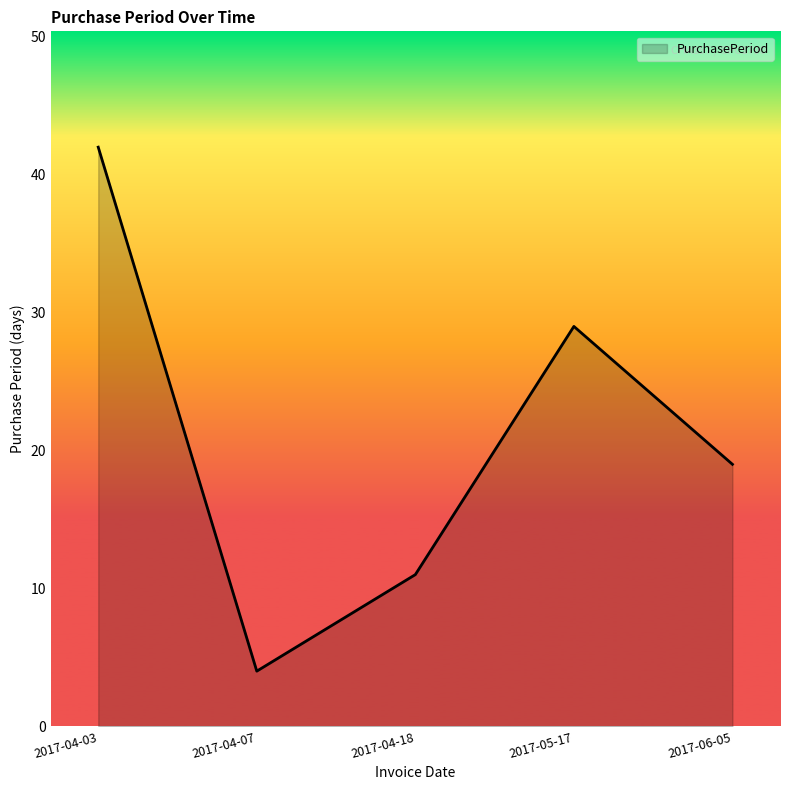

What is the change in value from 2017-05-17 to 2017-06-05?

-10